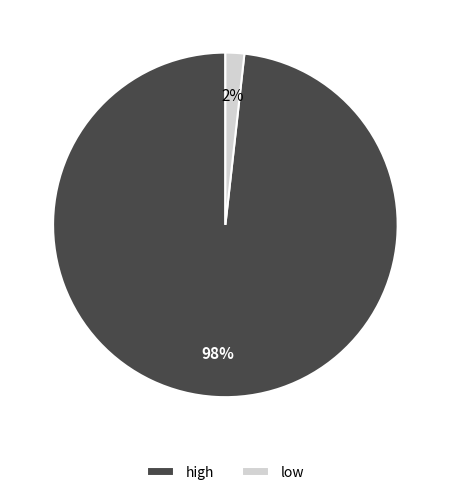

To the nearest percent, what is the difference between the largest and smallest slice percentages?

96%